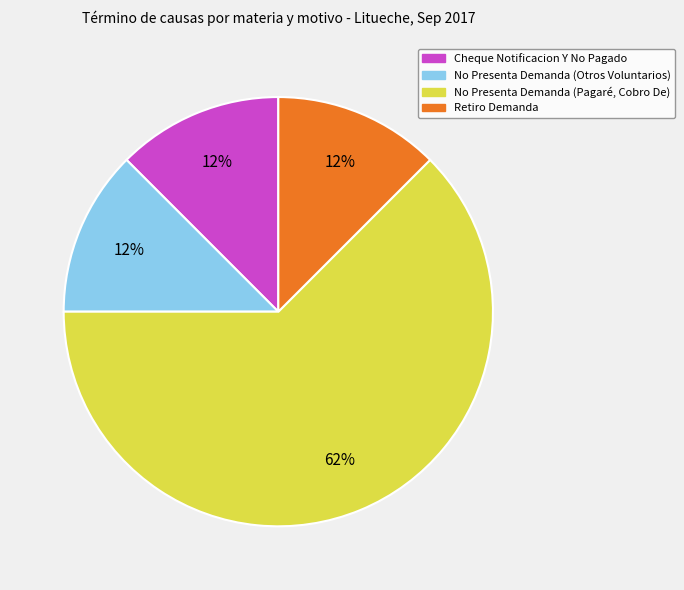

Which category accounts for the majority?

No Presenta Demanda (Pagaré, Cobro De)